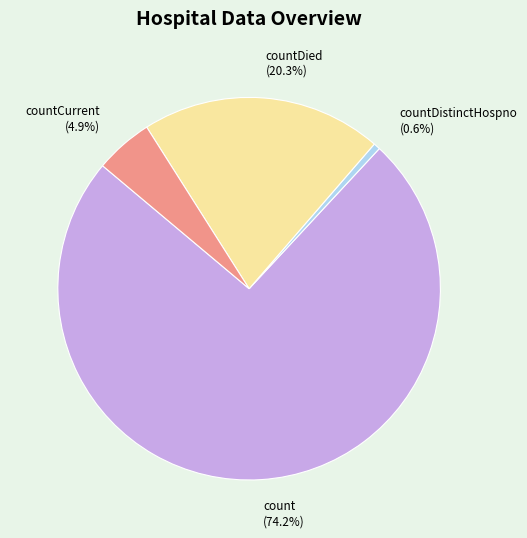

How many segments does this pie chart have?

4